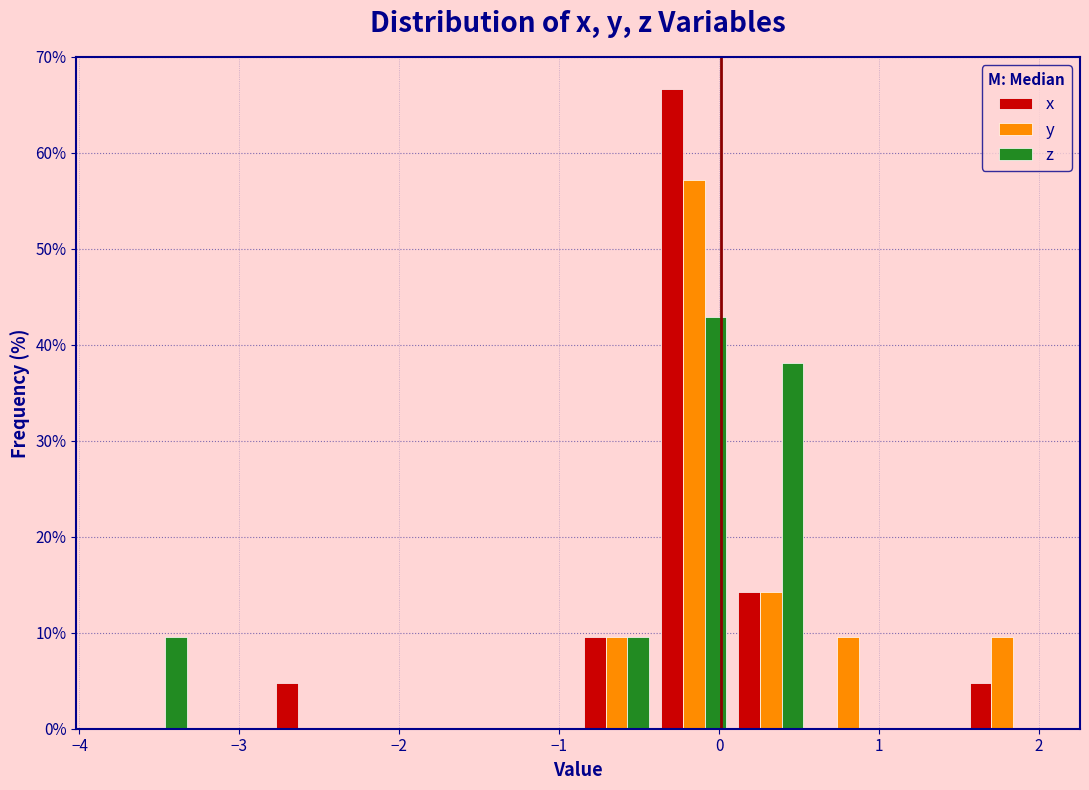

What is the height of the z bar covering -3.8 to -3.3 on the x-axis? Neither the bar edges nor the heights are printed on the chart, so give them approximately, as read against the axes.

10